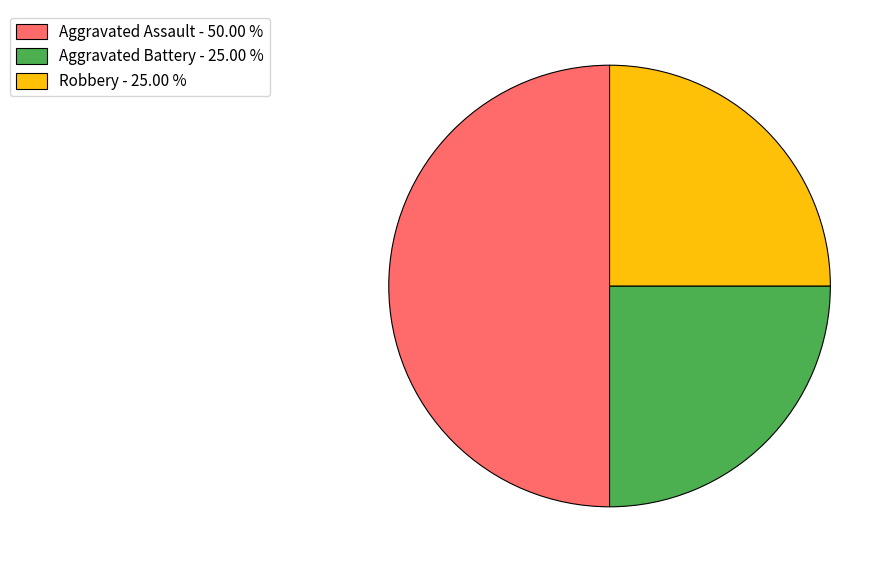

What is the ratio of the value at Aggravated Assault - 50.00 % to the value at Aggravated Battery - 25.00 %?

2.0